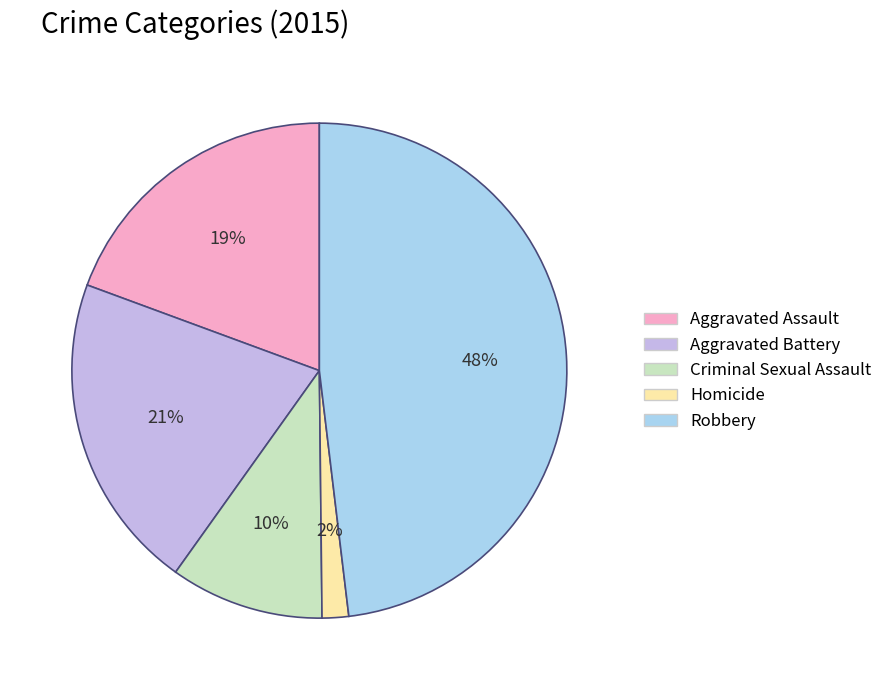

How many segments does this pie chart have?

5